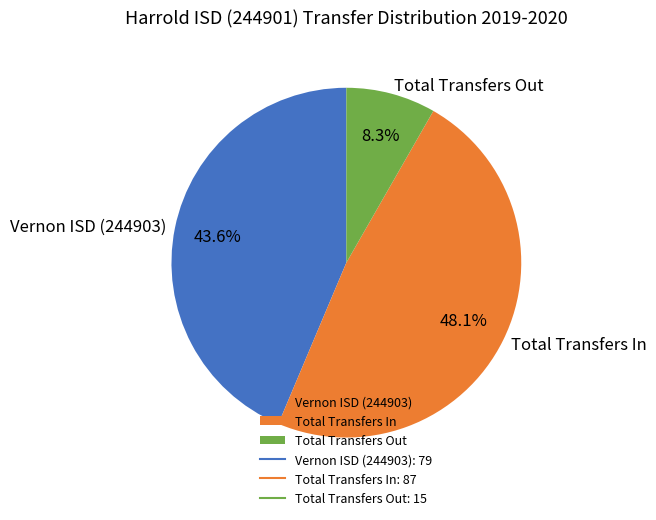

To the nearest percent, what percentage of the pie is Total Transfers In?

48%